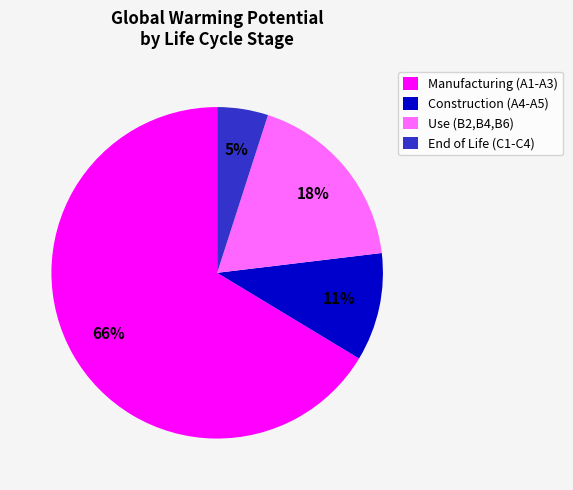

How many slices are in this pie chart?

4